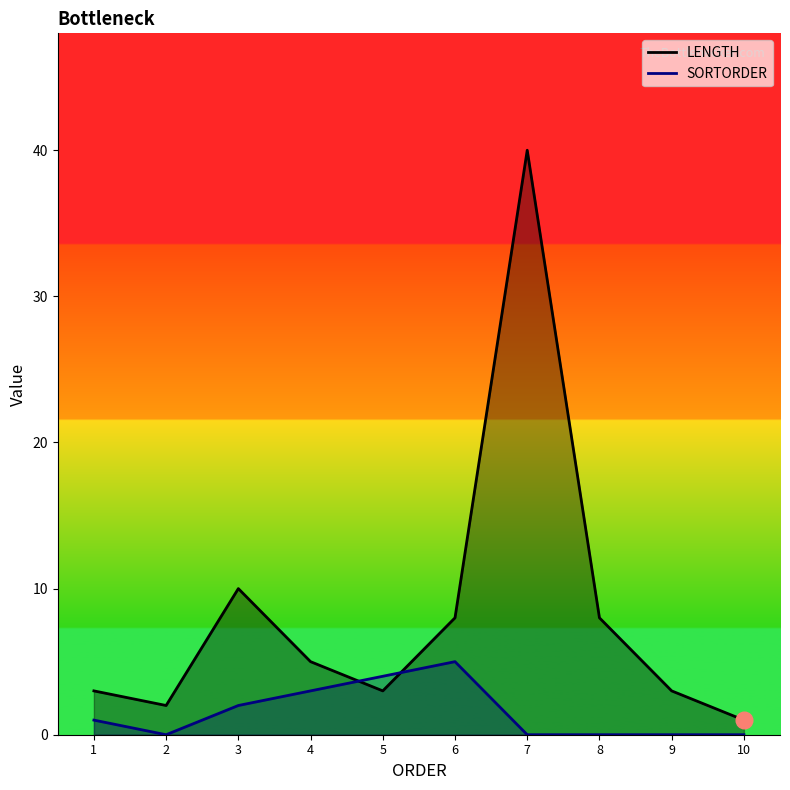

Reading left to right, extract all data points from this chart.

LENGTH: 1=3	2=2	3=10	4=5	5=3	6=8	7=40	8=8	9=3	10=1
SORTORDER: 1=1	2=0	3=2	4=3	5=4	6=5	7=0	8=0	9=0	10=0